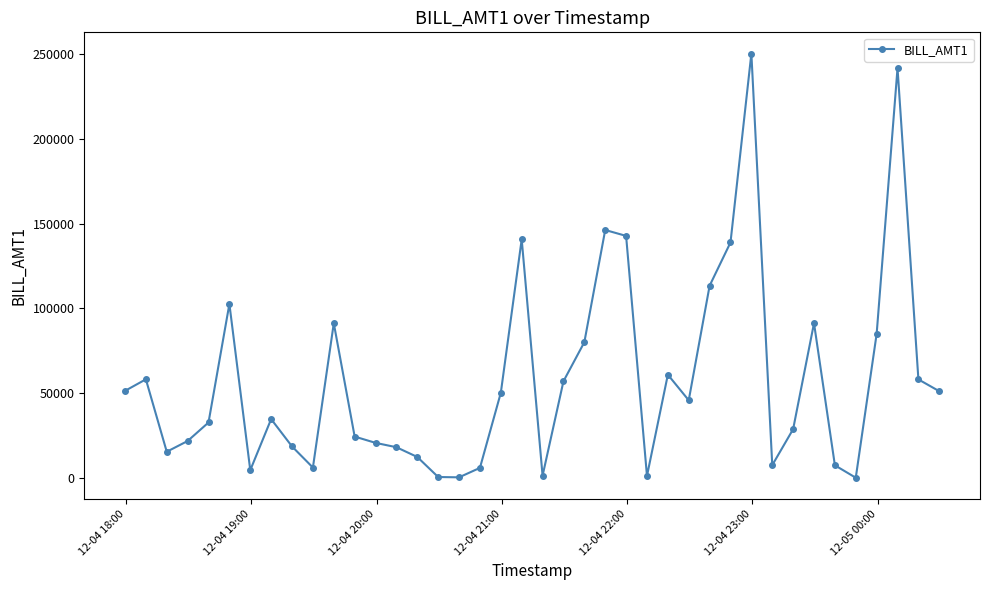

How many interior local peaks (higher than both neighbors) does the data have?

10